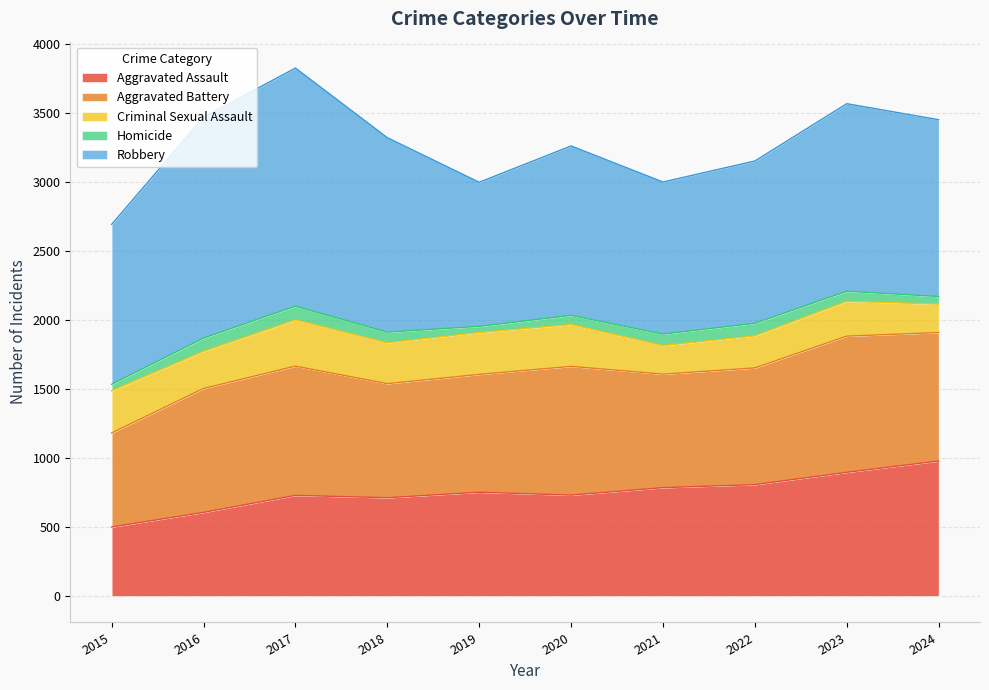

Which series has the widest spread of values?

Robbery